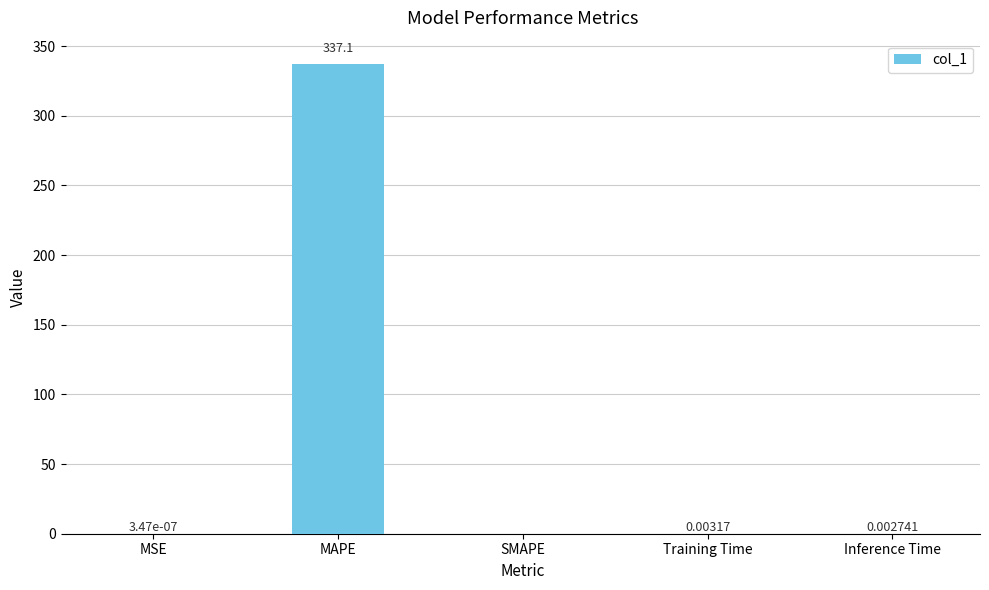

What is the greatest value displayed?

337.1